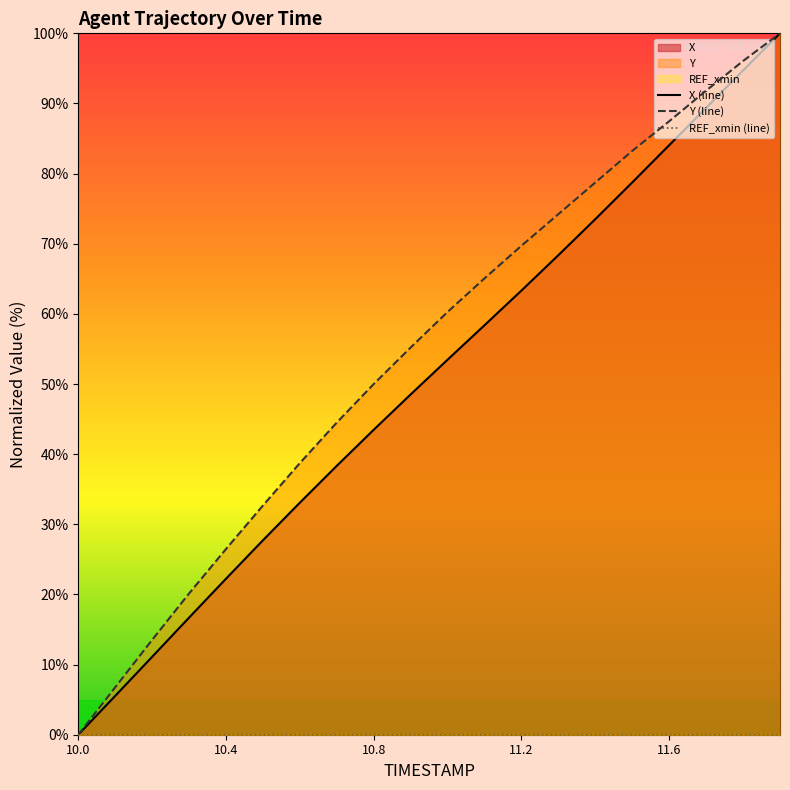

True or false: REF_xmin (line) and X (line) cross at least once.

False